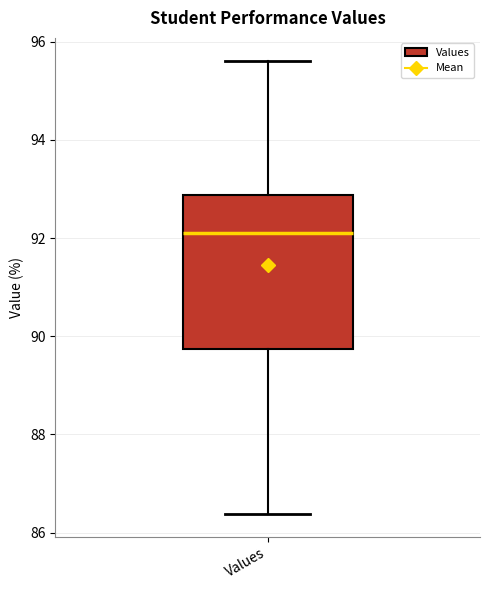

Read this box plot against the y-axis: the position of the median line, the range covered by the box, and the ends of both whiskers. The values are not printed on the chart, so give them approximately, as read against the axis.

median 92.0, box 89.8 to 92.8, whiskers 86.4 to 95.6